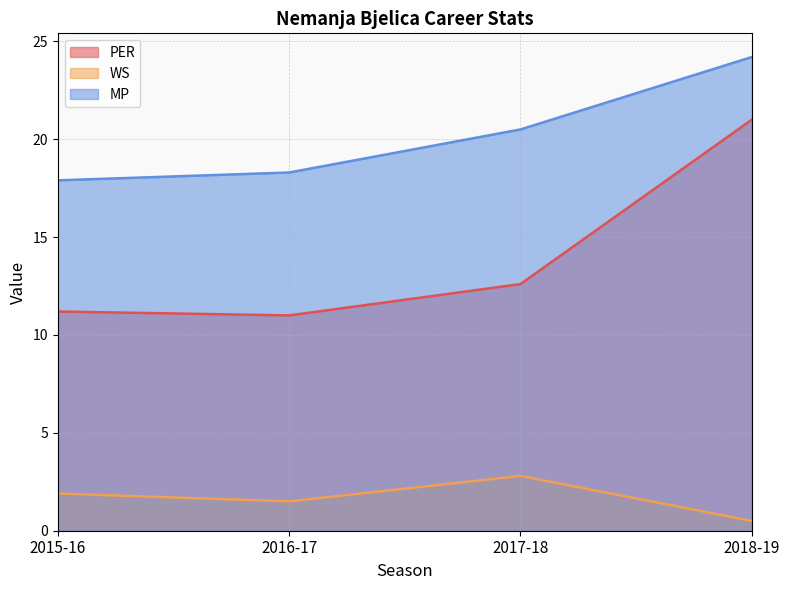

At which category is the sum across all series the highest?

2018-19